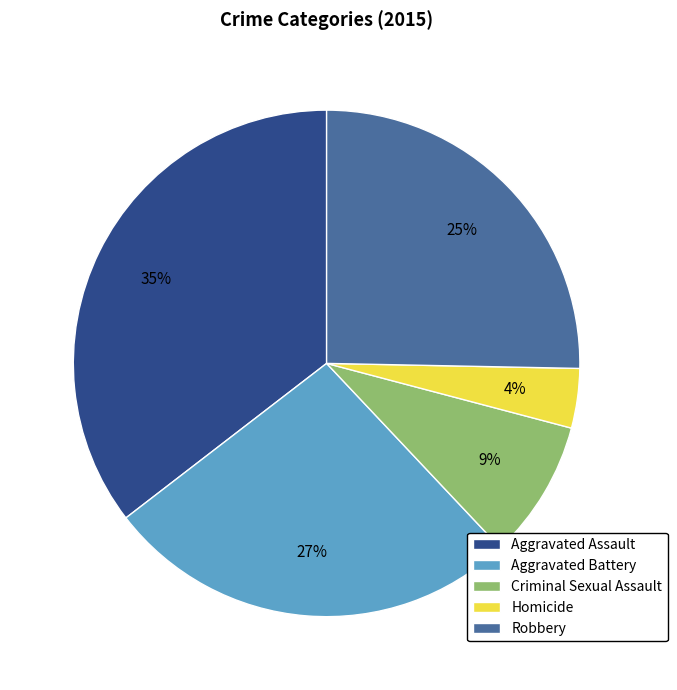

To the nearest percent, what is the difference between the Aggravated Battery and Homicide slice percentages?

23%